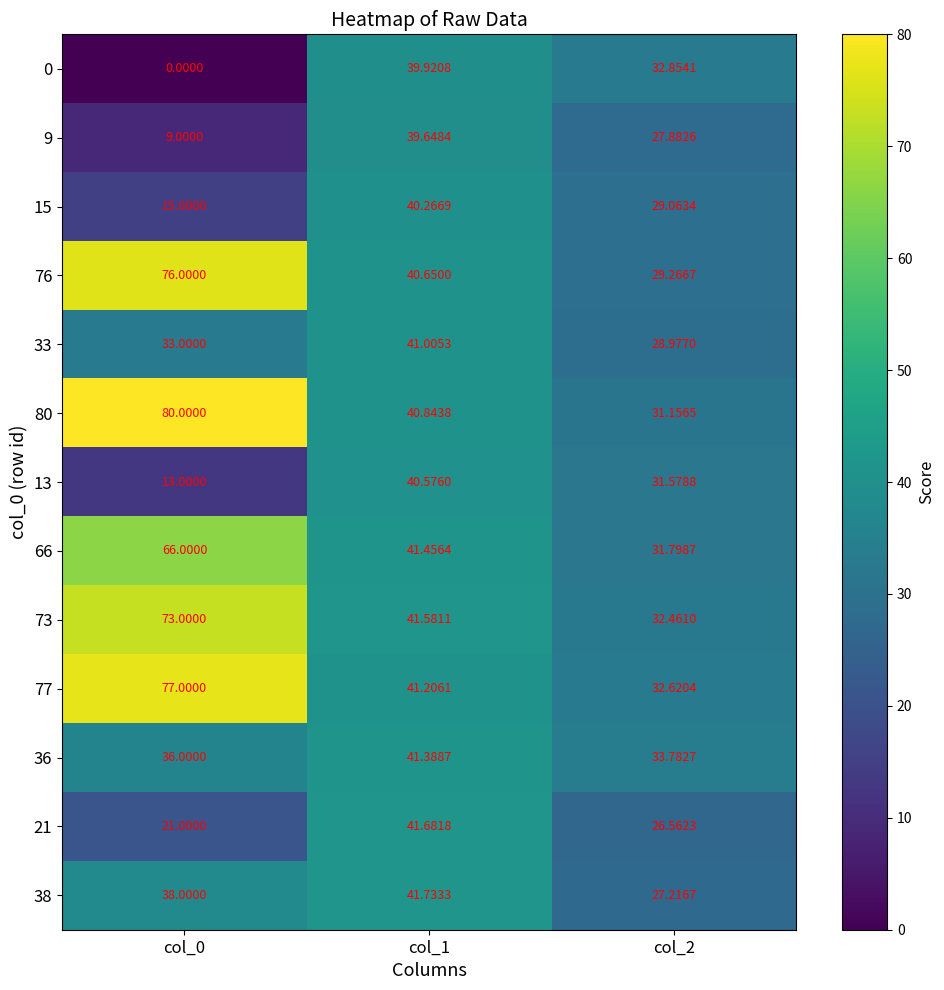

Rank the series by their maximum value, from highest to lowest.

80, 77, 76, 73, 66, 38, 21, 36, 33, 13, 15, 0, 9